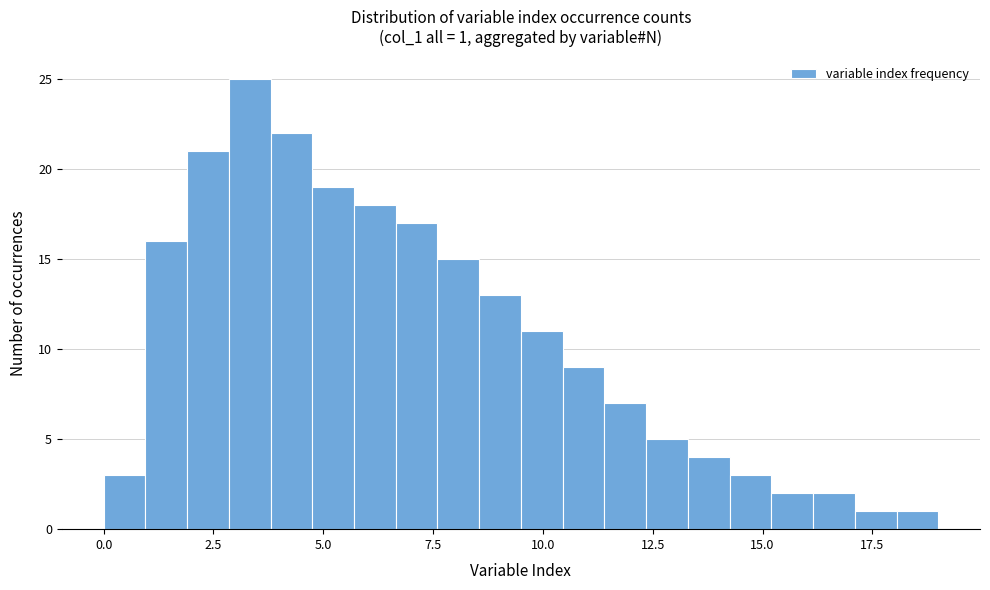

Read against the x-axis, roughly where is the centre of the tallest bar?

3.5